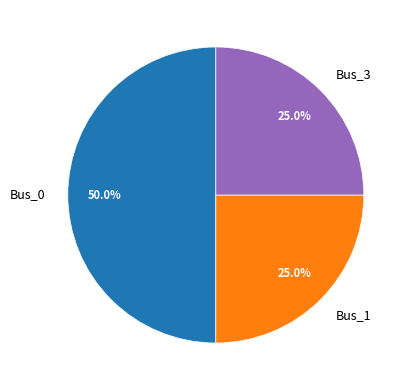

Is there any slice that represents more than half of the pie?

No